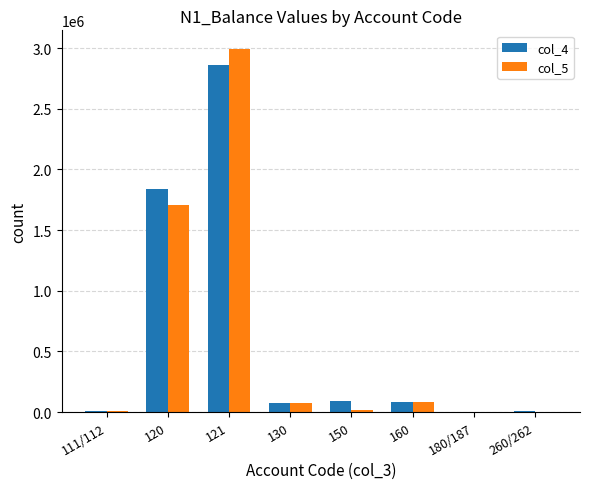

The col_5 series shows 4625.0 at 111/112. True or false?

True